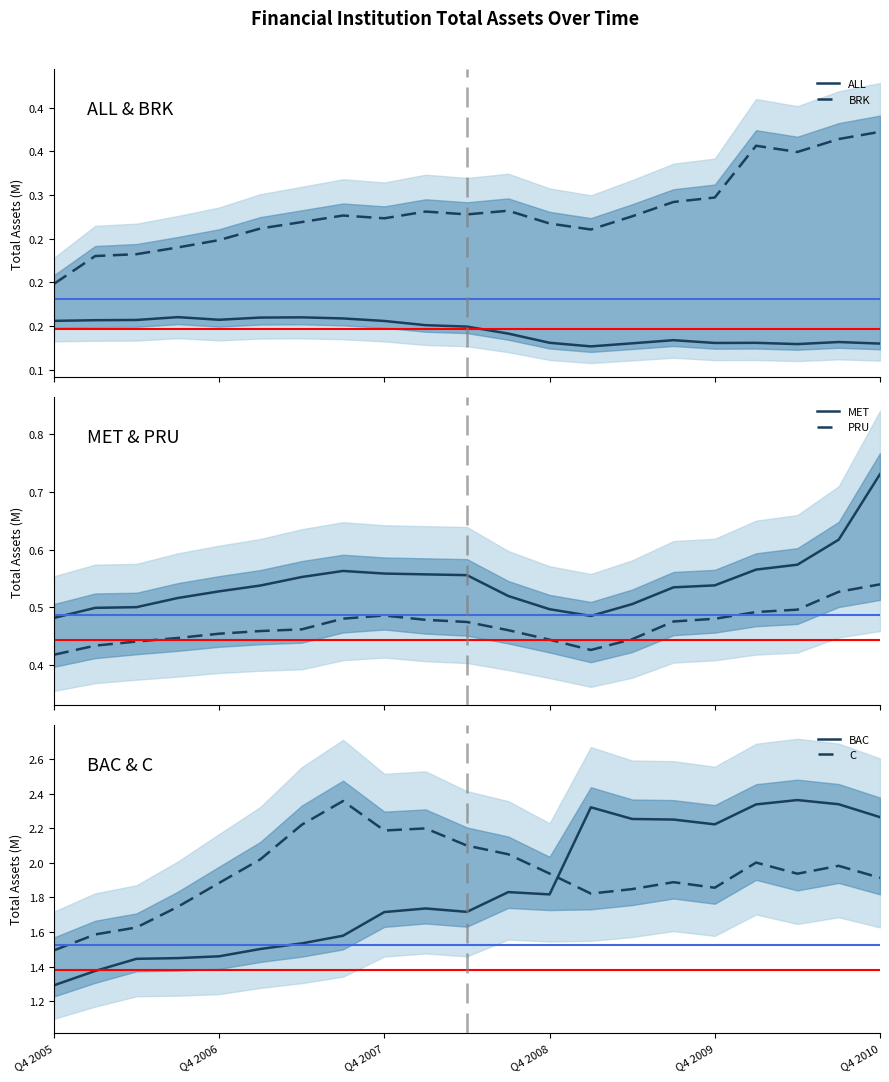

The BRK series shows 0.2 at 18. True or false?

False